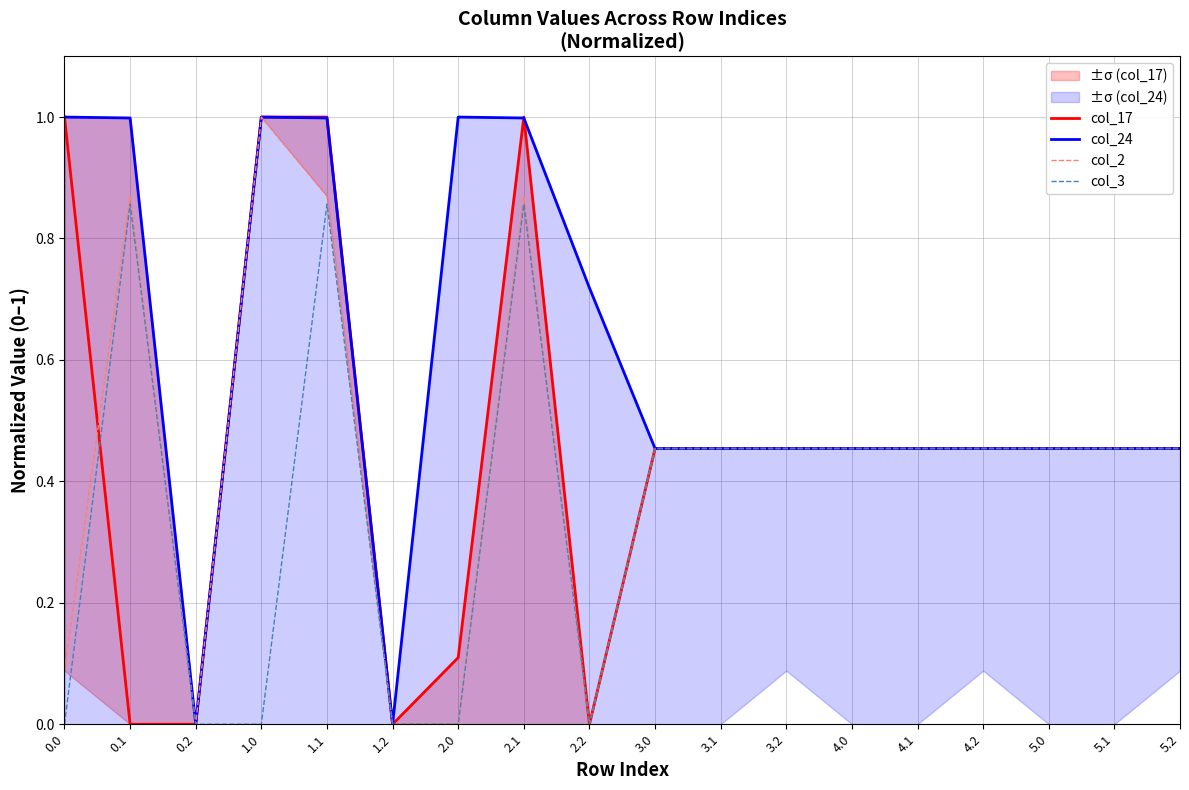

In col_3, how many points are lower than both neighbors (excluding endpoints)?

1